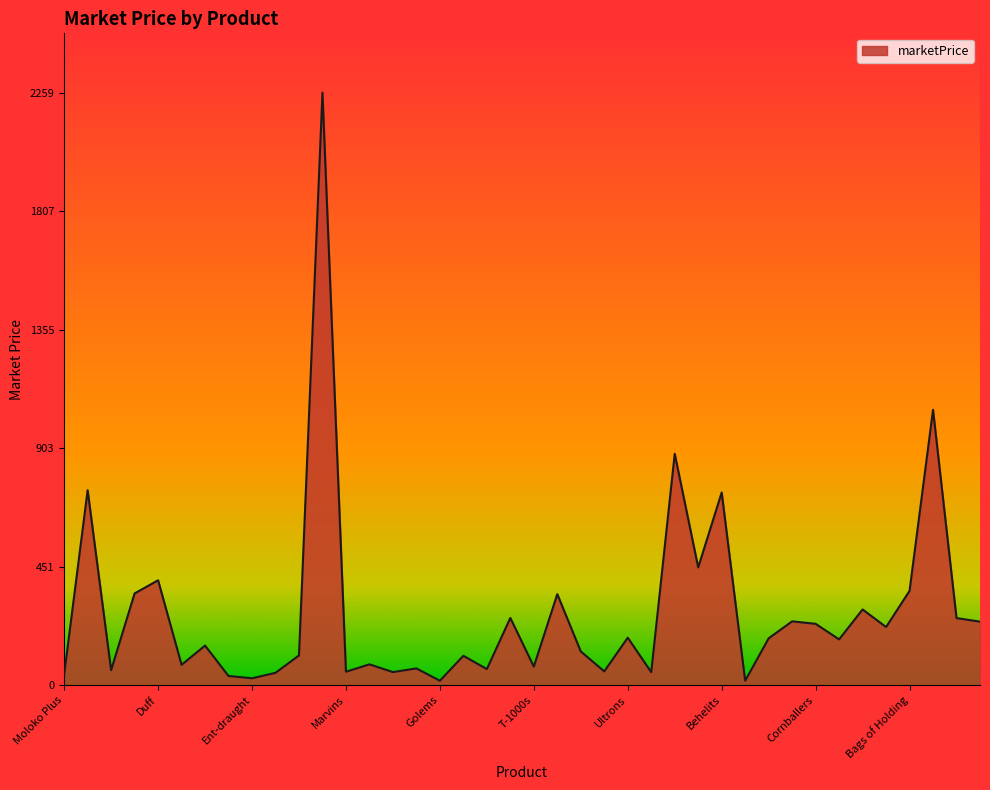

What is the greatest value displayed?

2259.2